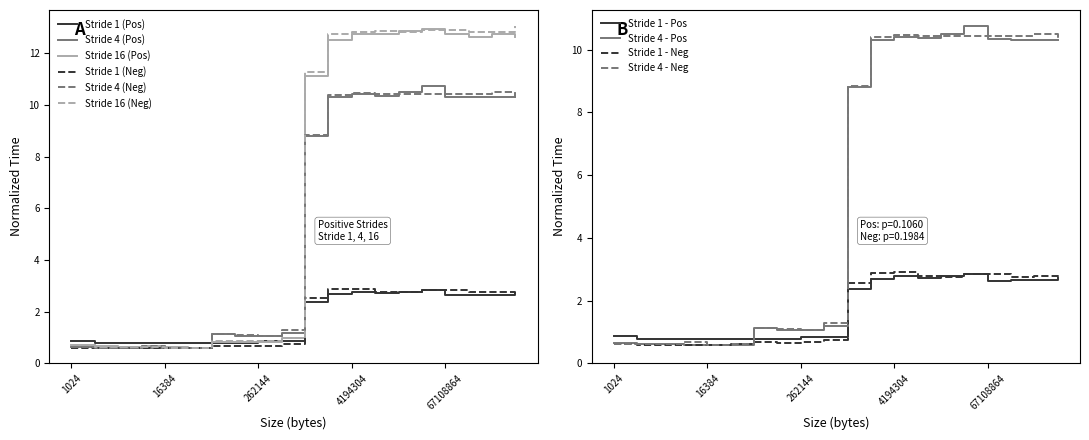

What is the total value across all series at 134217728?

51.6